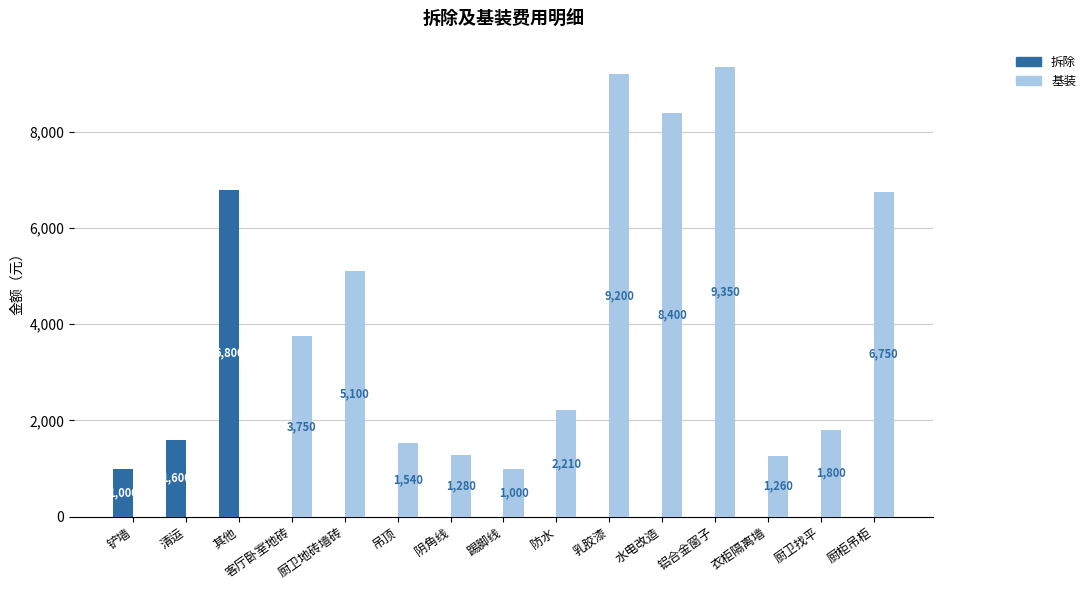

Is it true that 基装 equals 1800 at 厨卫找平?

True